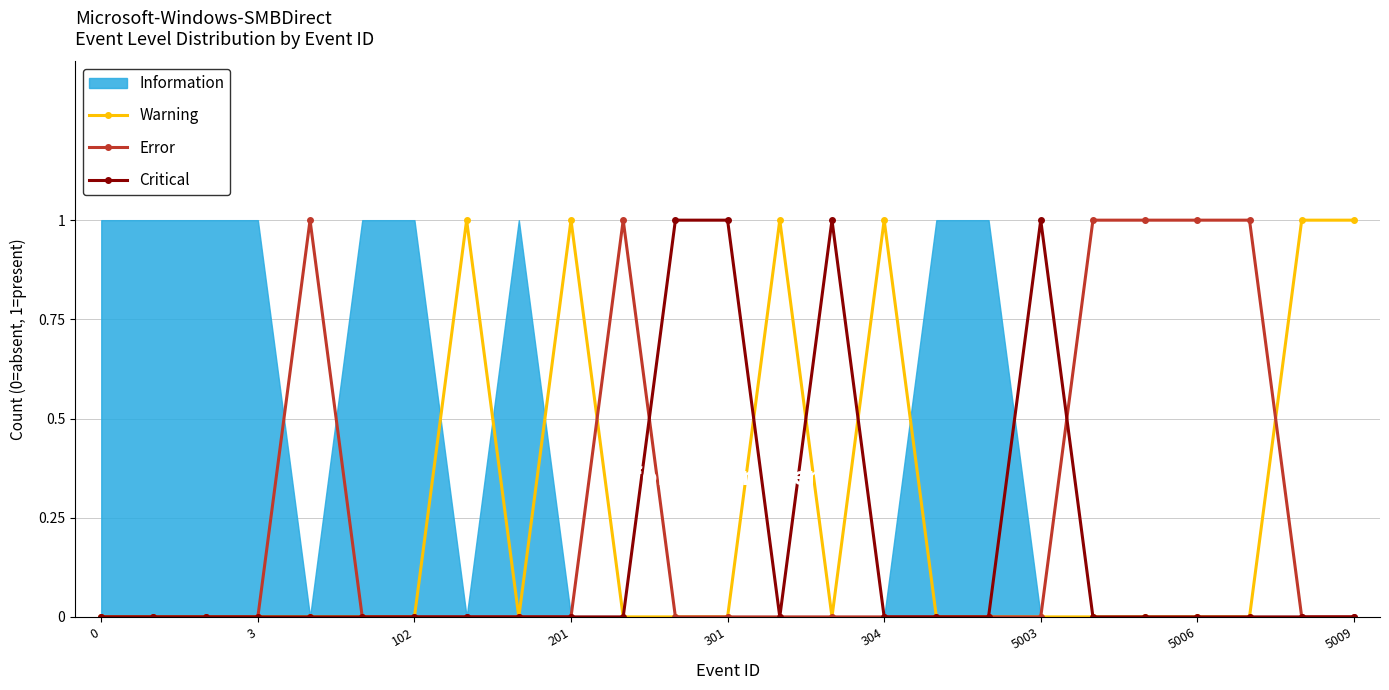

True or false: Warning has more than 0 points higher than both neighbors.

True